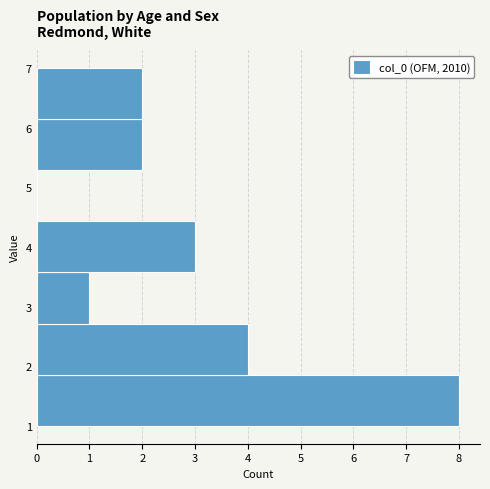

Which range on the y-axis has the longest bar?

1.0 to 1.9